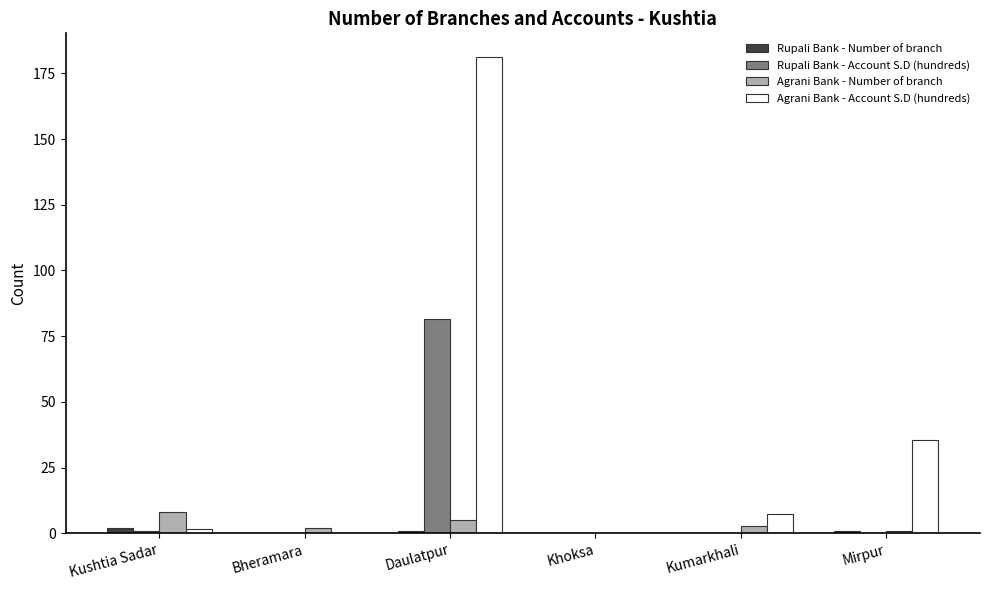

Which label corresponds to the largest value in the chart?

Daulatpur